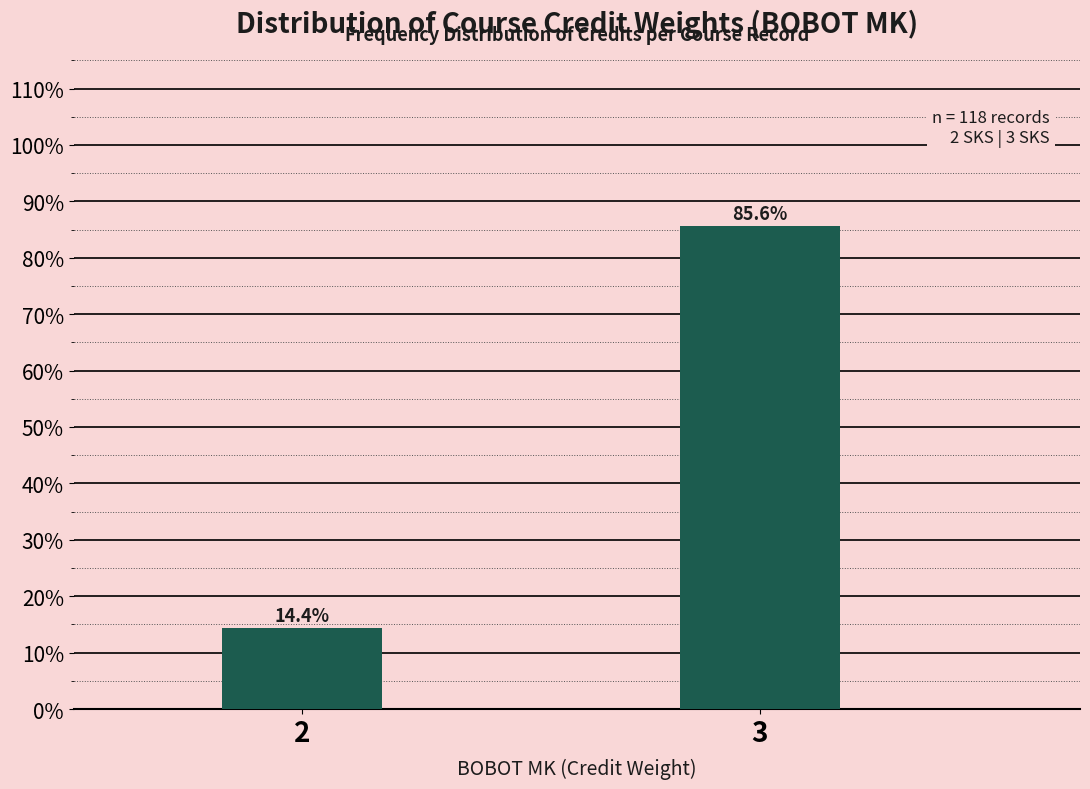

Reading left to right, what are all the values shown in this chart?

2=14.4	3=85.6